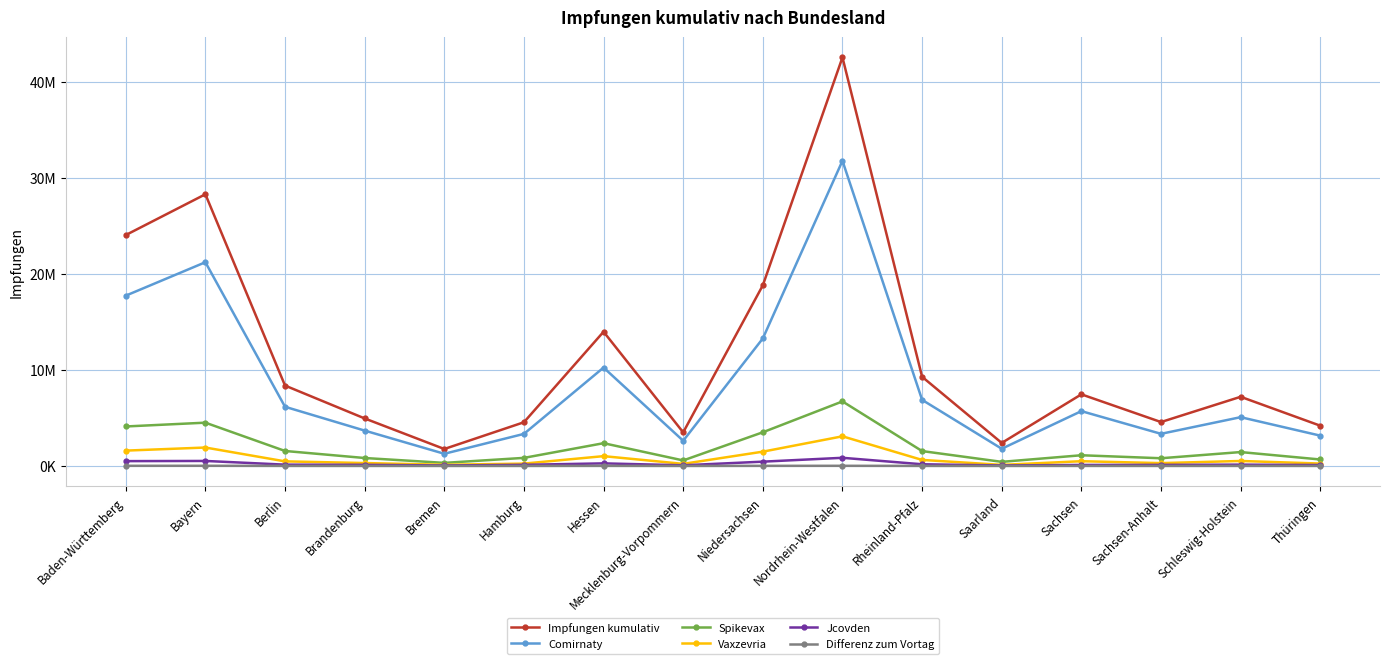

What is the value of the Jcovden point at the 5th from the left?

48438